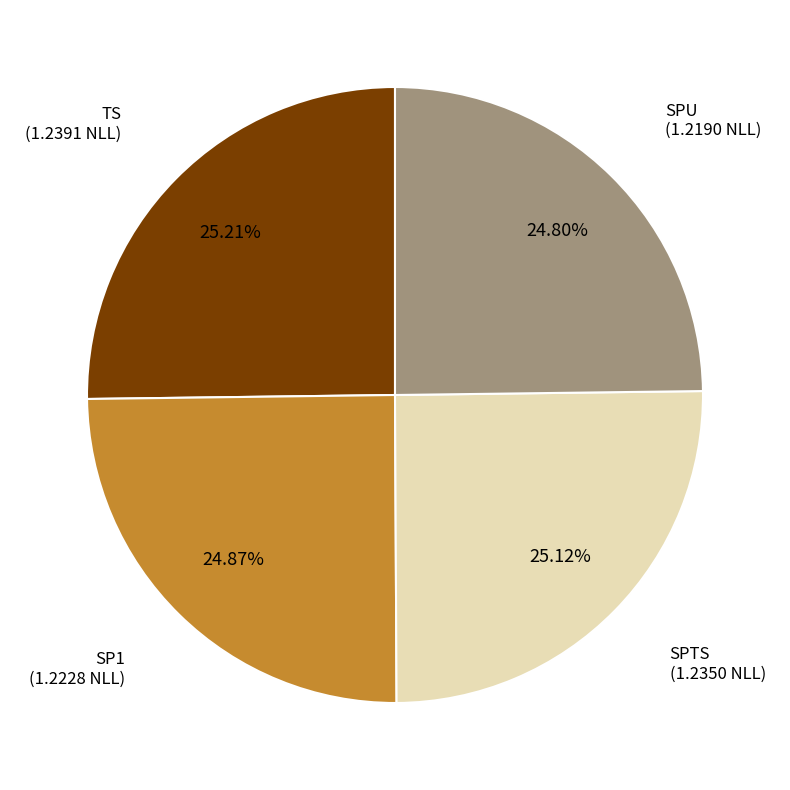

Is the sum of TS and SPU greater than half?

Yes